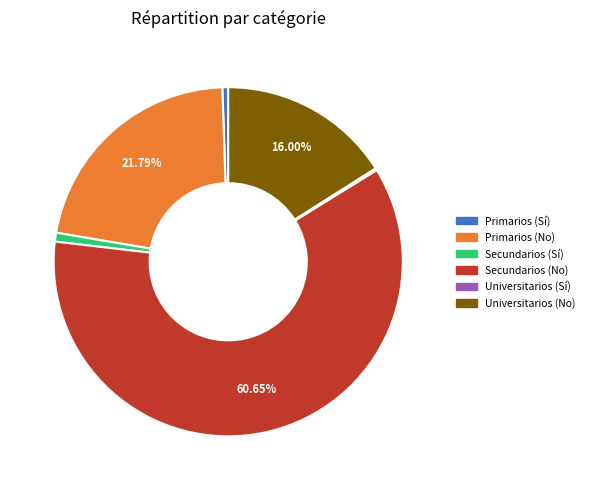

To the nearest percent, what is the difference between the Secundarios (No) and Primarios (Sí) slice percentages?

60%